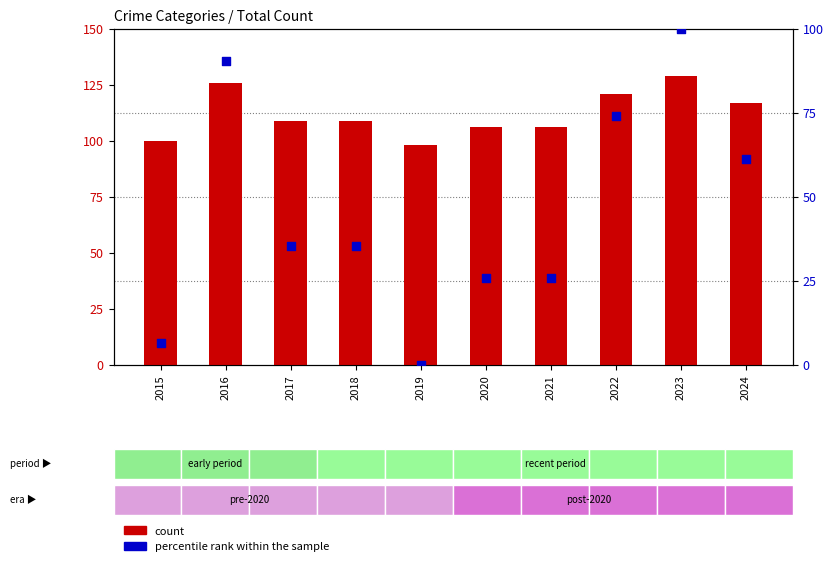

Which series reaches the minimum Y coordinate?

percentile rank within the sample